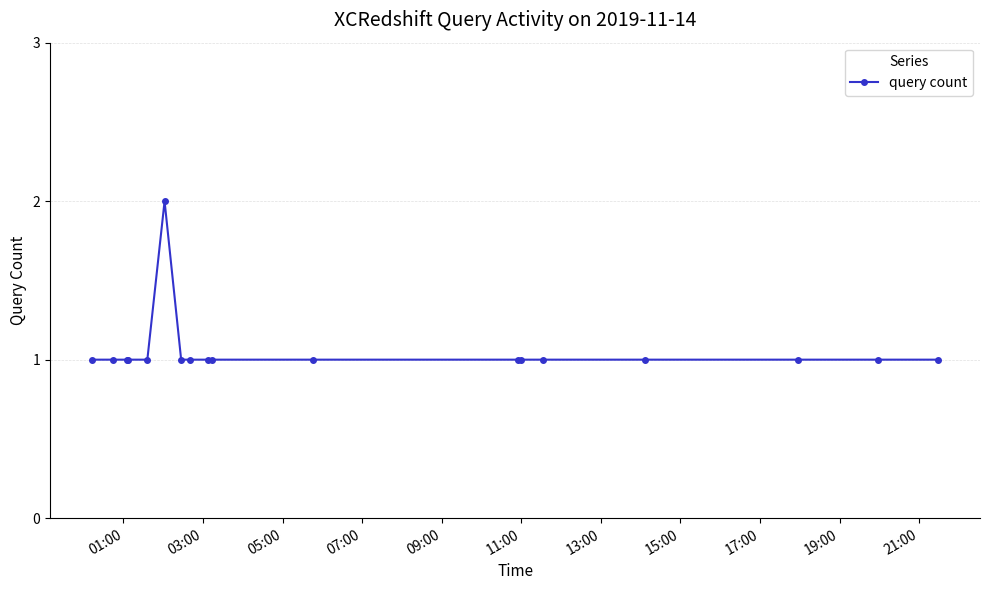

Reading right to left, extract all data points from this chart.

1	1	1	1	1	1	1	1	1	1	1	1	2	1	1	1	1	1